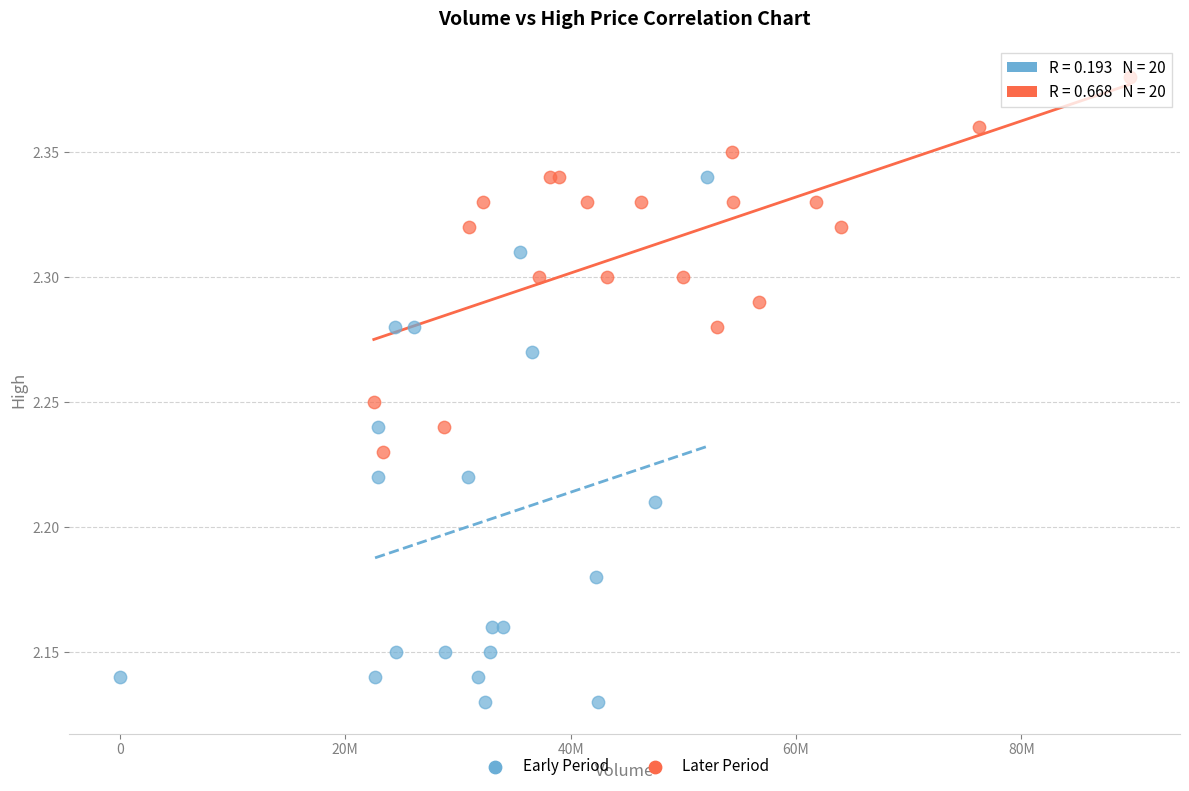

Which series has the widest spread of Y values?

Early Period